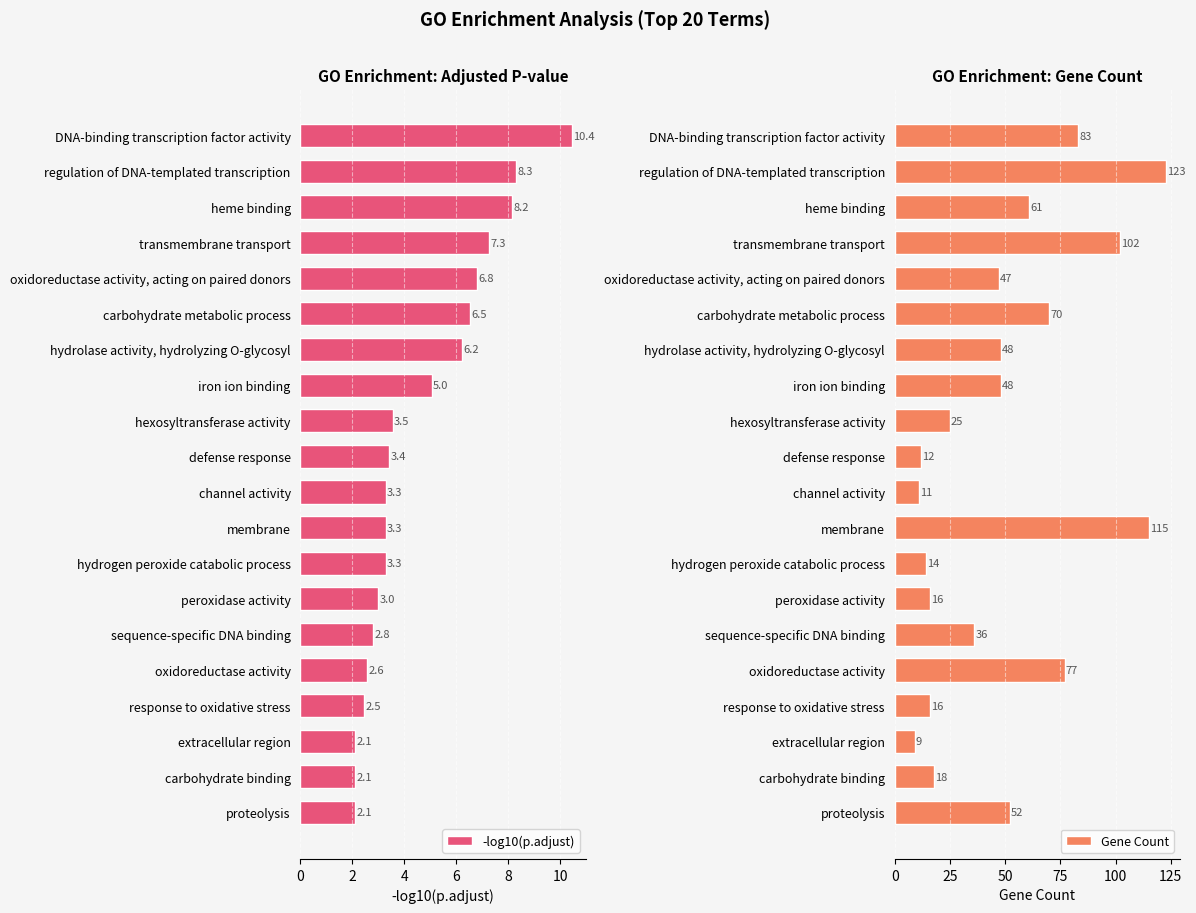

Read the Gene Count value at sequence-specific DNA binding.

36